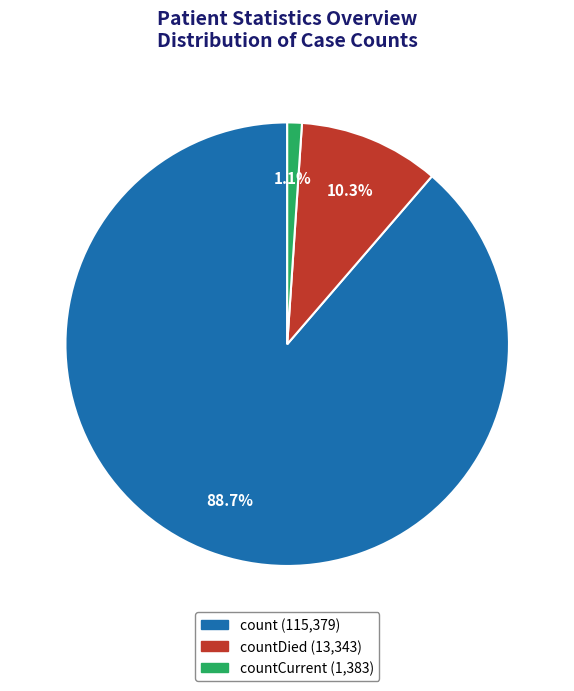

Is there any slice that represents more than half of the pie?

Yes